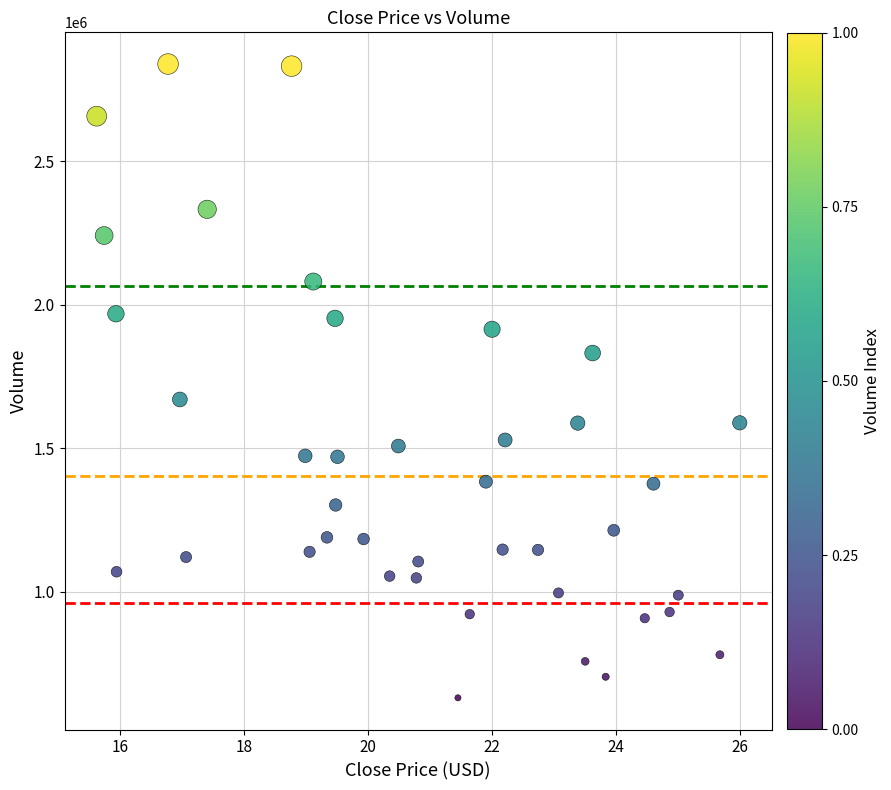

What Y value in the scatter plot is closest to 1734450?

1669800